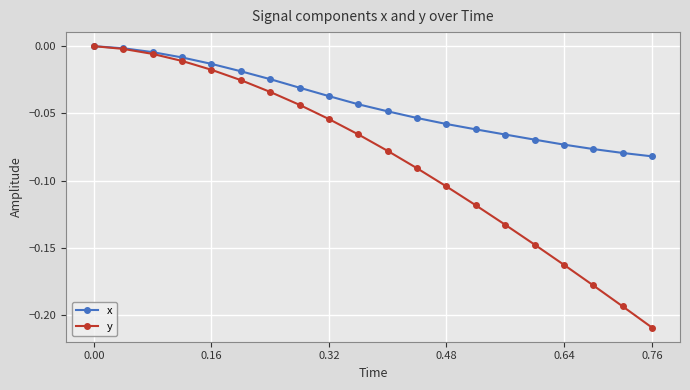

How many data points in x are less than 0?

19